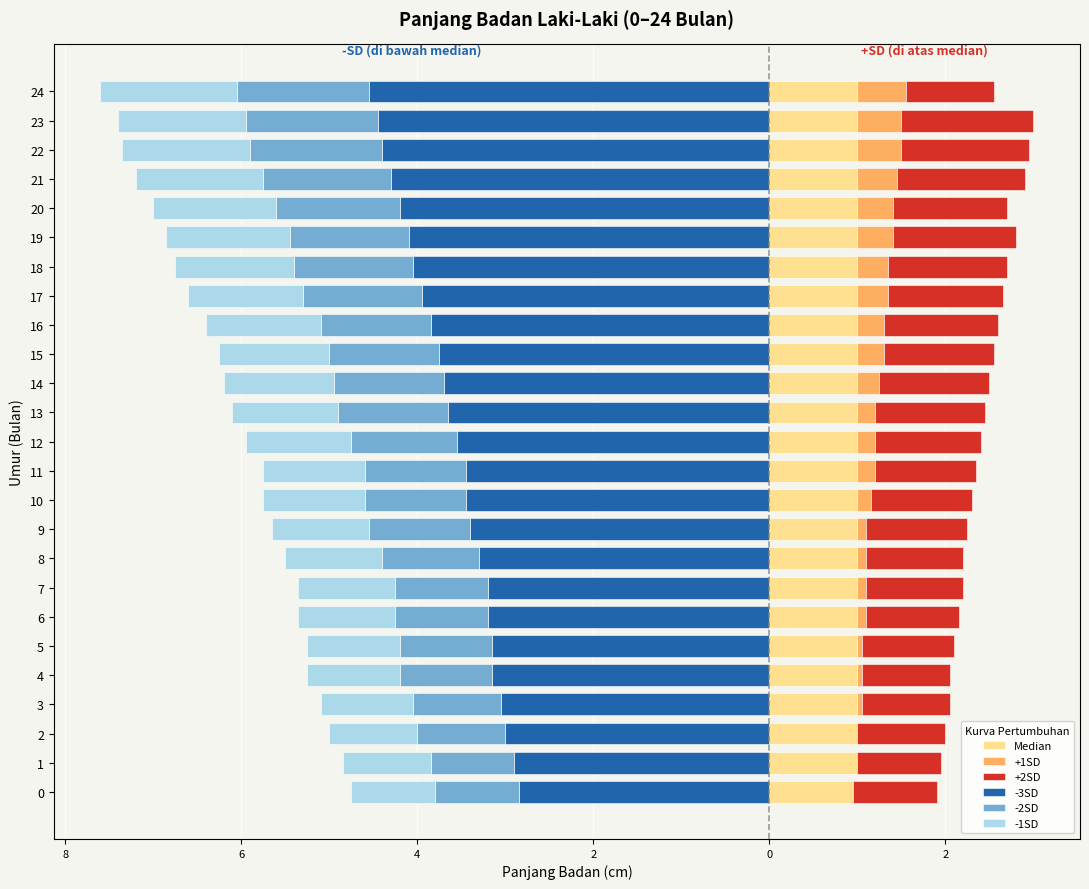

The +2SD series shows 2.2 at 17. True or false?

False